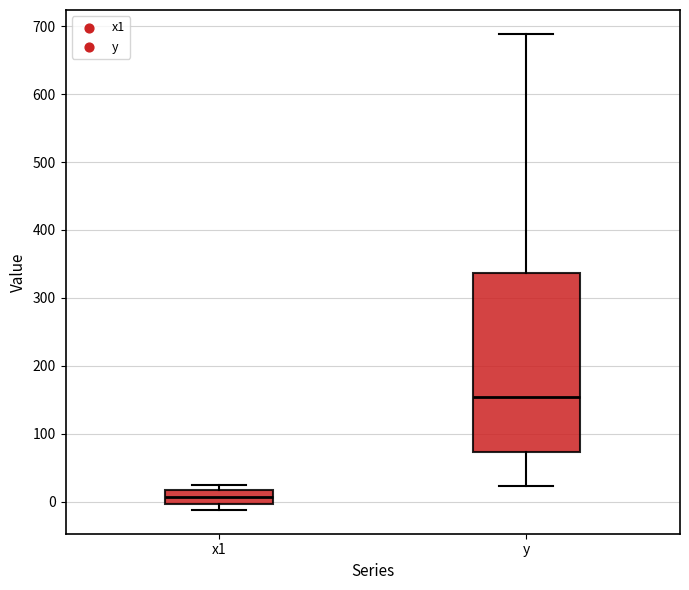

Reading left to right, read every box against the y-axis: the position of its median line, the range the box covers, and the ends of its whiskers. The values are not printed on the chart, so give them approximately, as read against the axis.

x1: median 10, box 0 to 20, whiskers -10 to 20 (just above the box's upper edge)
y: median 150, box 70 to 340, whiskers 20 to 690